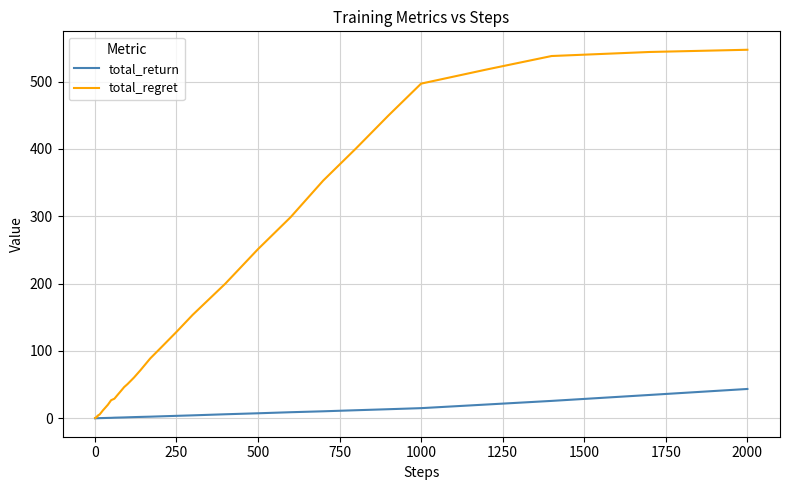

Which series has the largest total across all categories?

total_regret